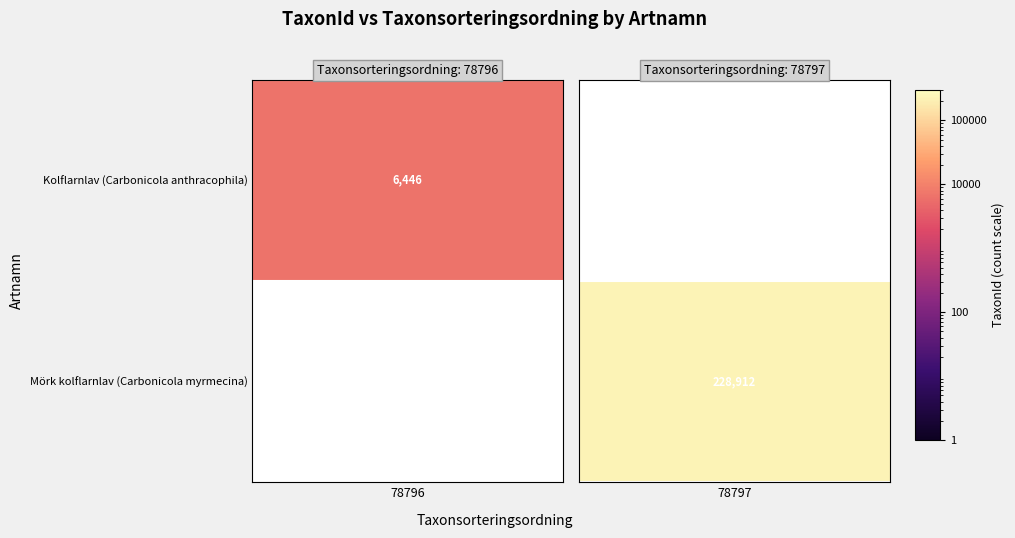

How many data points does each series have?

2